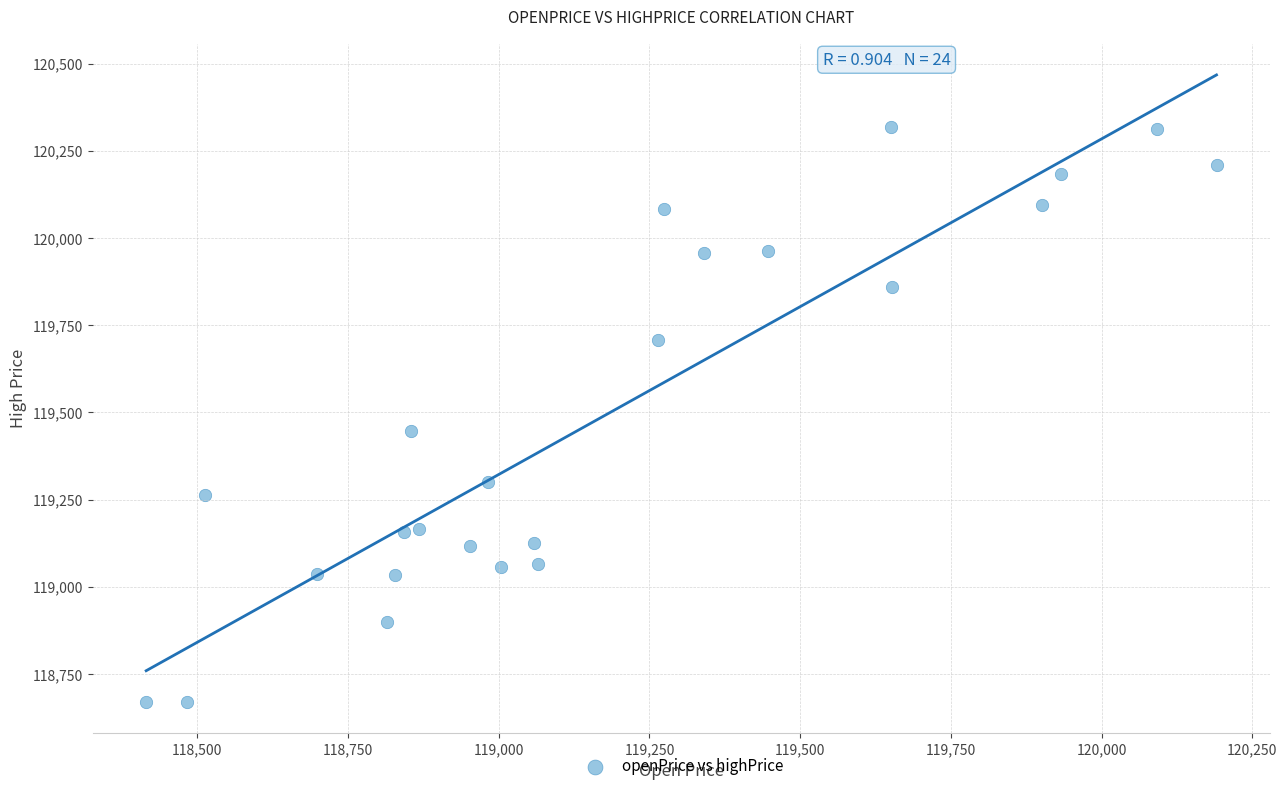

What is the range of Y values (max minus min)?

1648.0